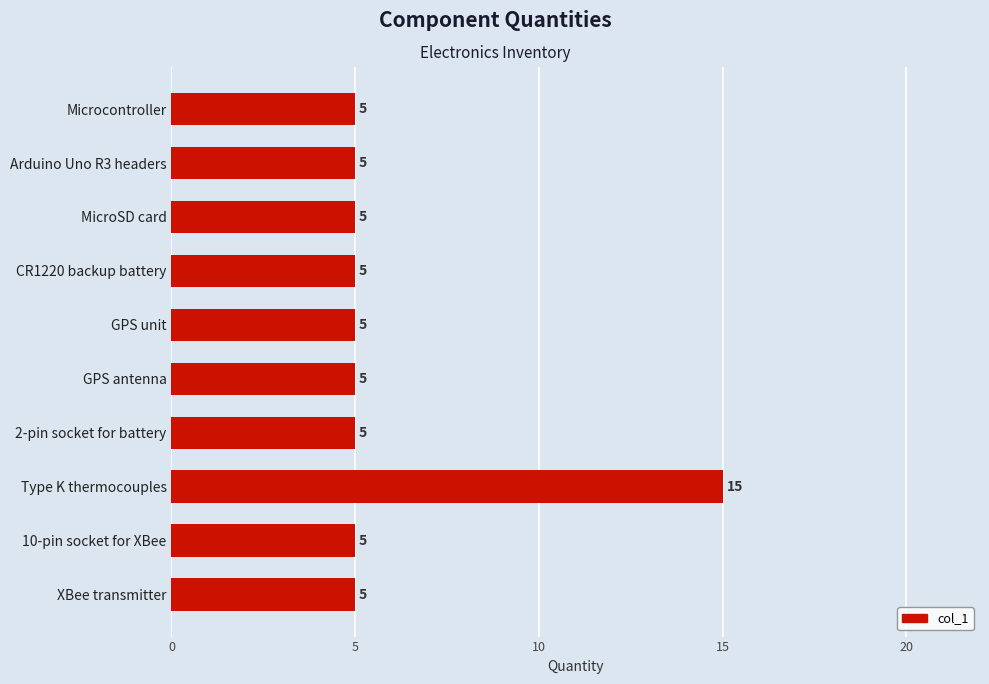

True or false: the data shows 3 at GPS antenna.

False